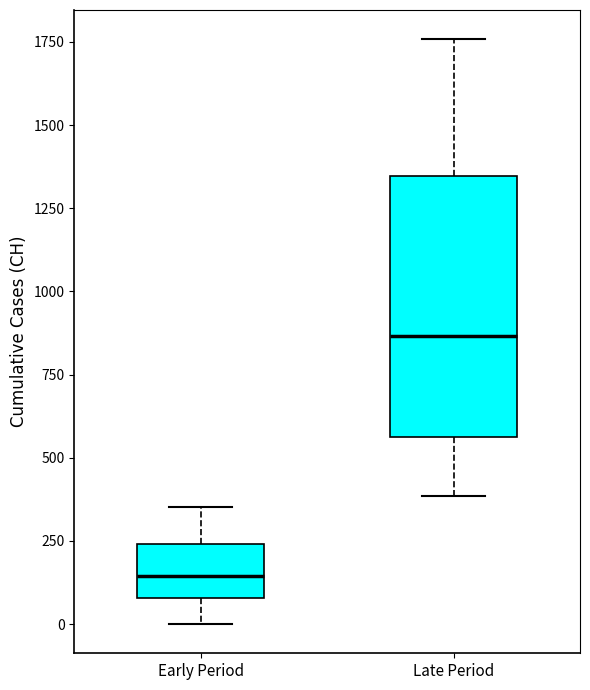

Which box's median line is the lowest?

Early Period